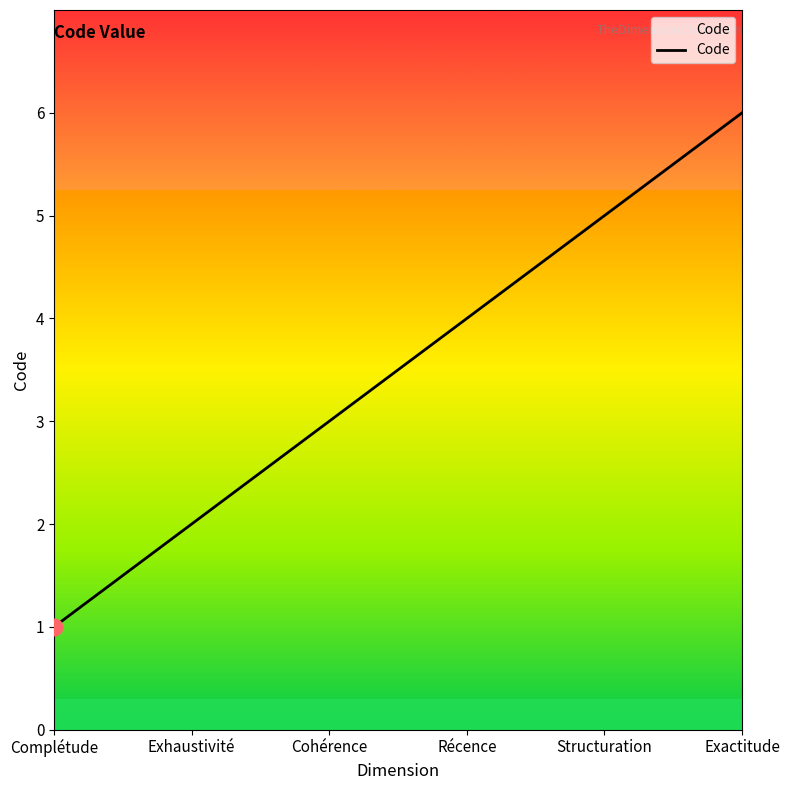

What is the change in value from Complétude to Cohérence?

+2